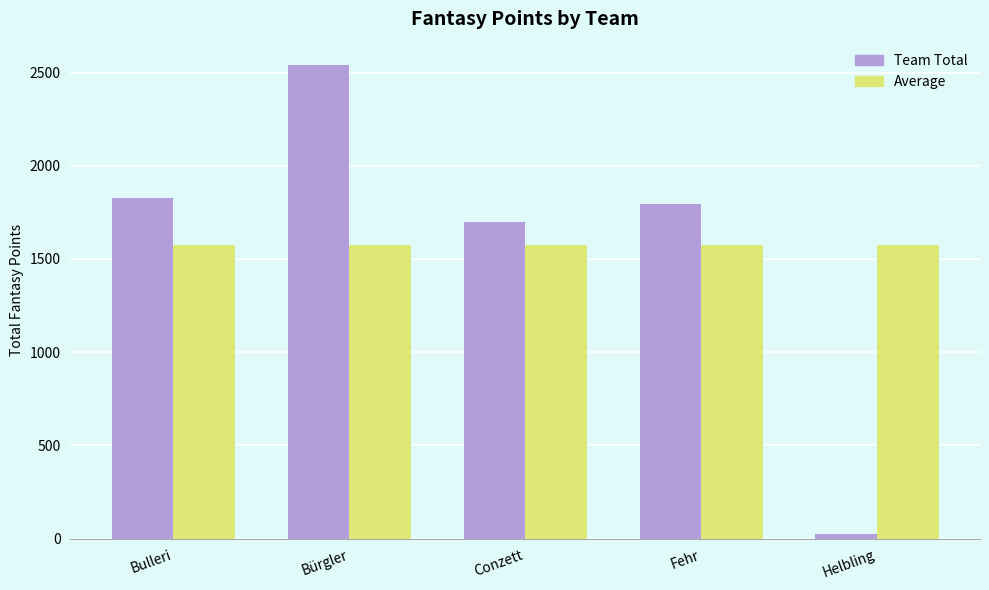

What is the difference between the highest and lowest values at Fehr?

217